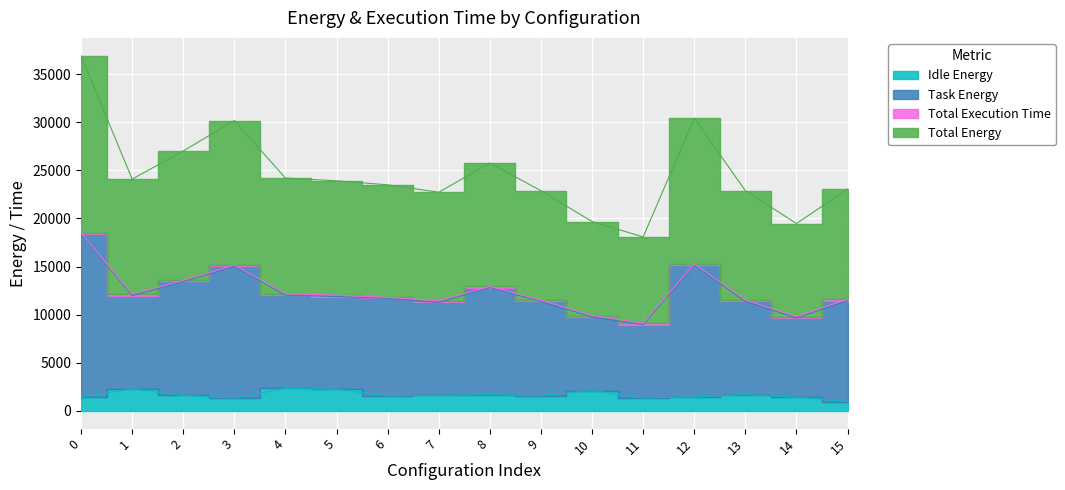

Is the value of Idle Energy at 3 greater than the value of Task Energy at 6?

No